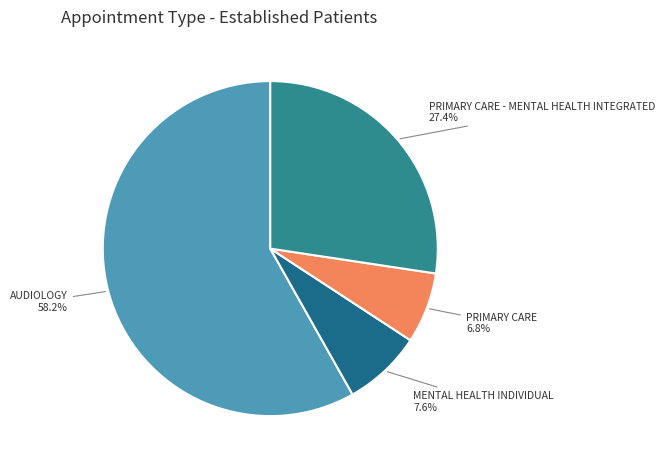

Is it true that AUDIOLOGY is 72% of the pie?

False